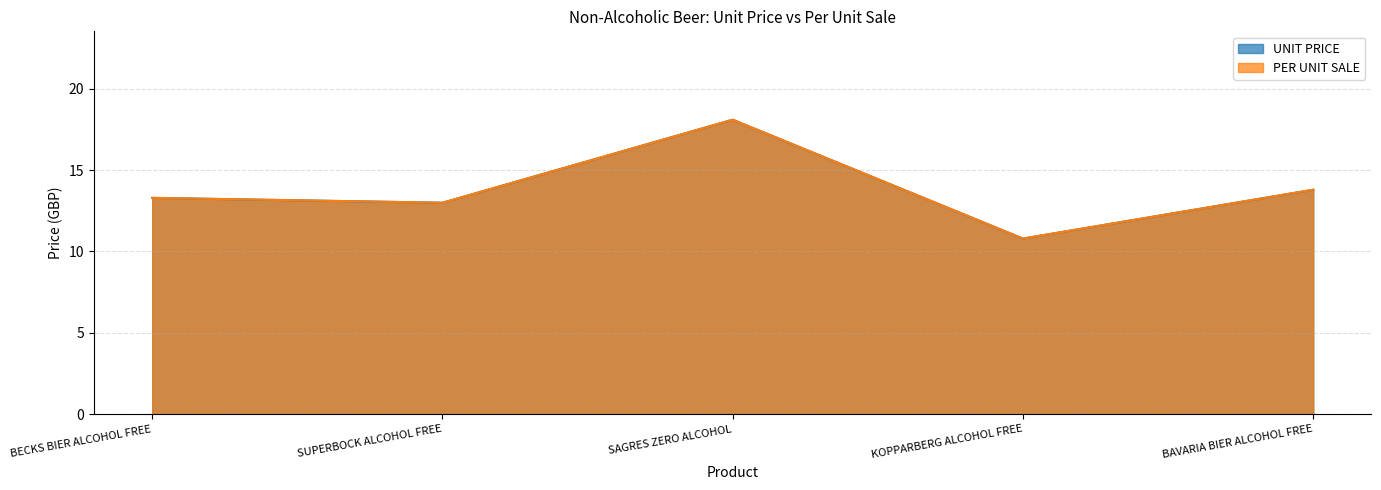

How many lines are shown in the chart?

2